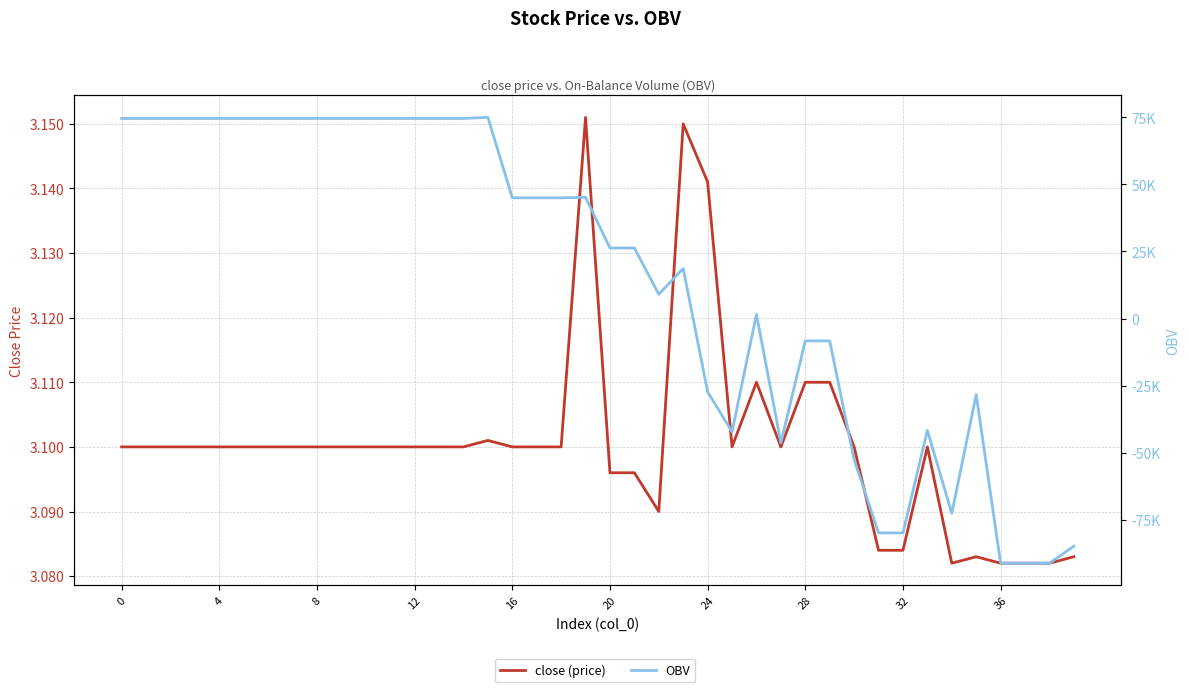

What value does the OBV series have at 36?

-91219.3